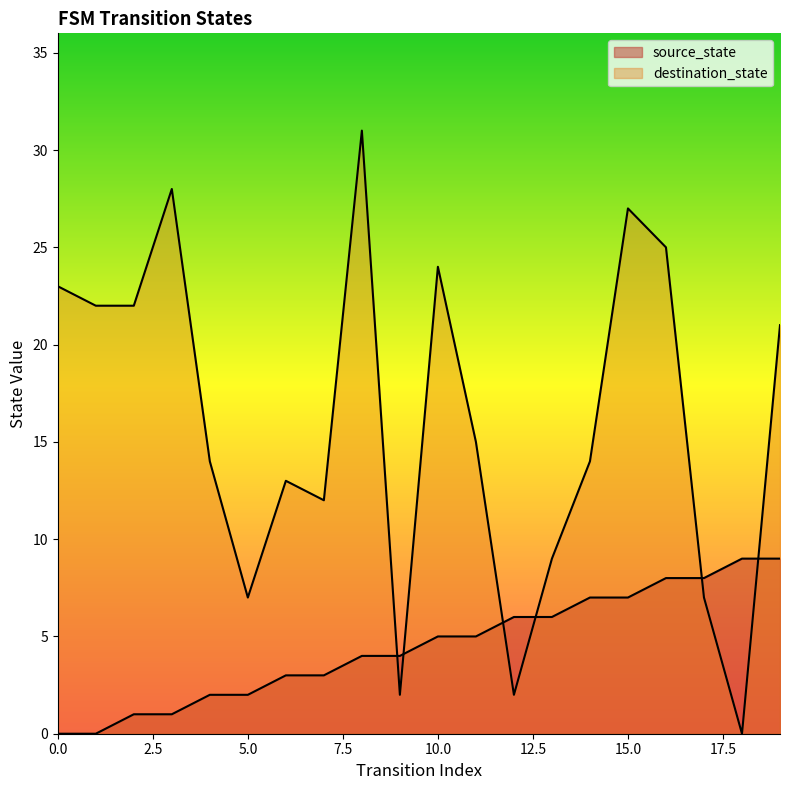

What is the difference between the highest and lowest values at 14?

7